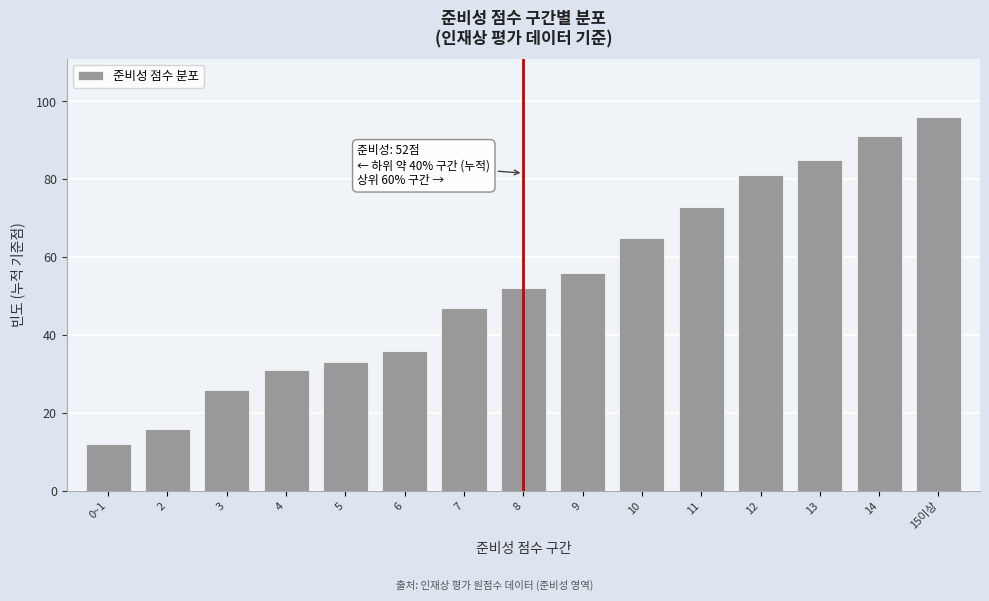

Reading left to right, extract all data points from this chart.

12	16	26	31	33	36	47	52	56	65	73	81	85	91	96